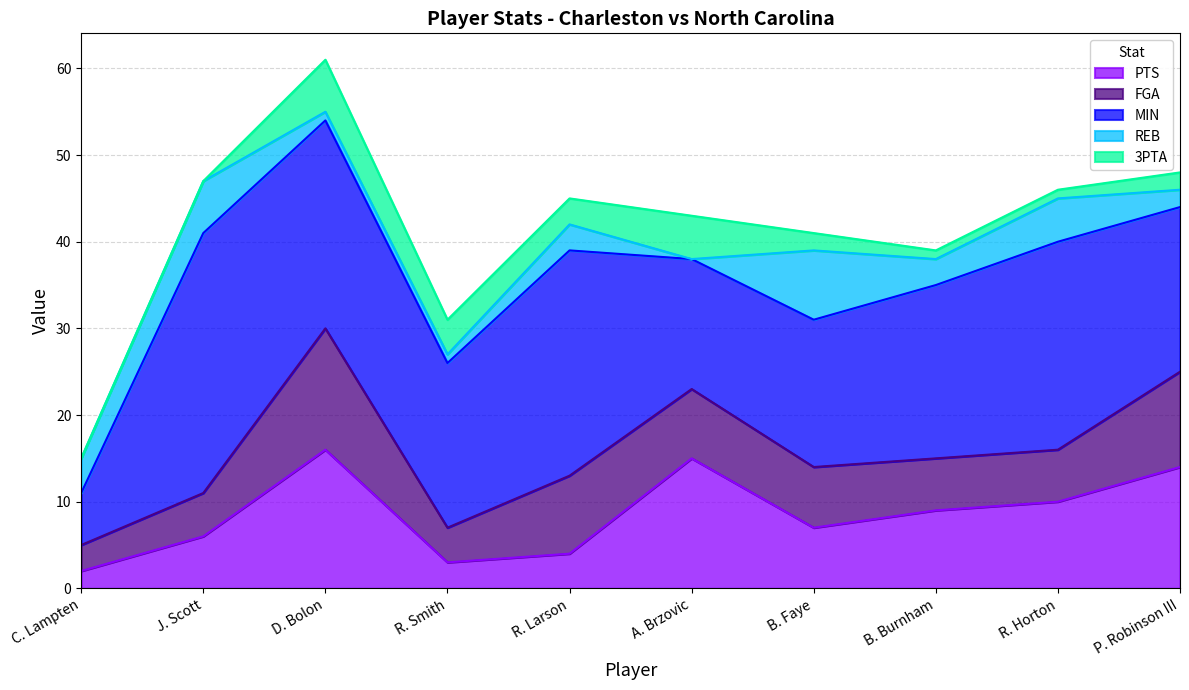

At how many categories does at least one series exceed 23?

4